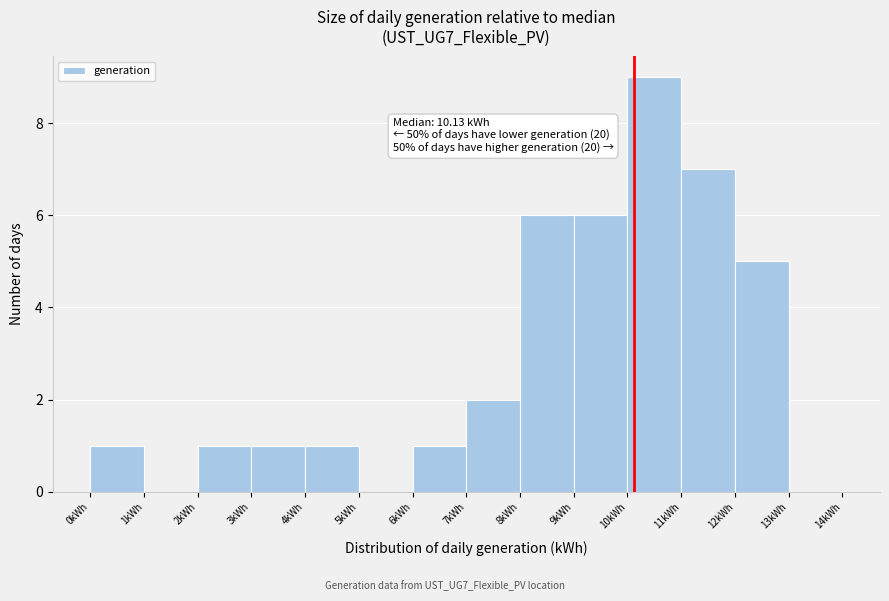

Which range on the x-axis has the tallest bar?

10 to 11